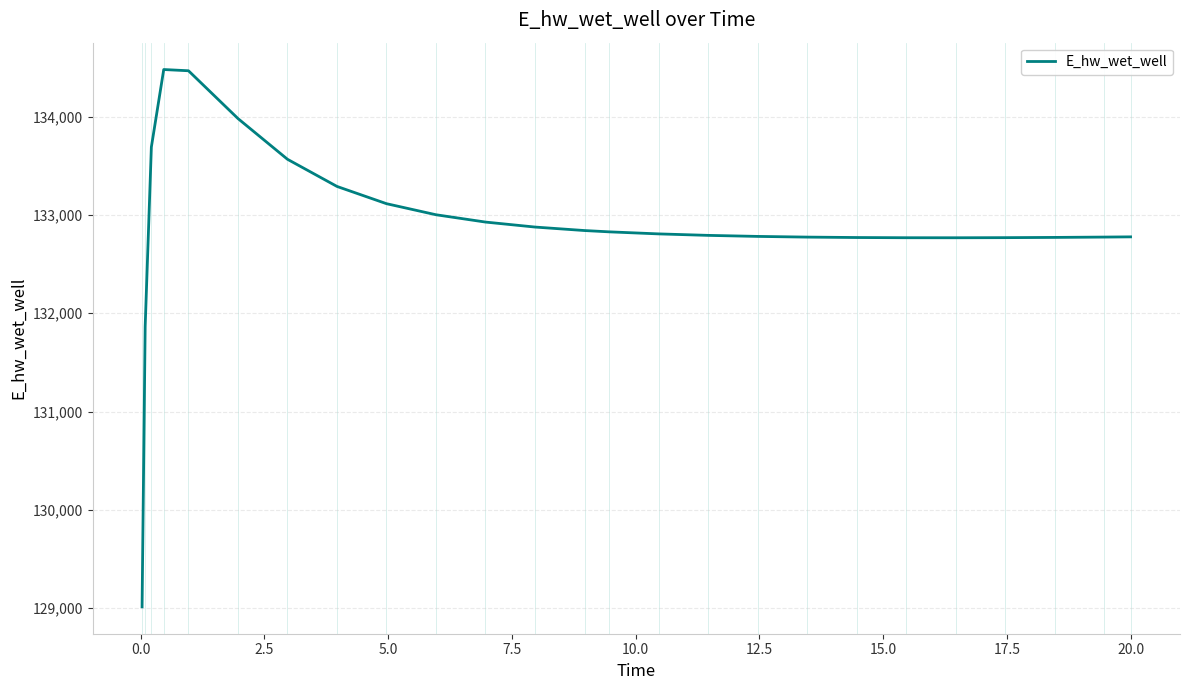

What is the minimum value shown in the chart?

129014.5